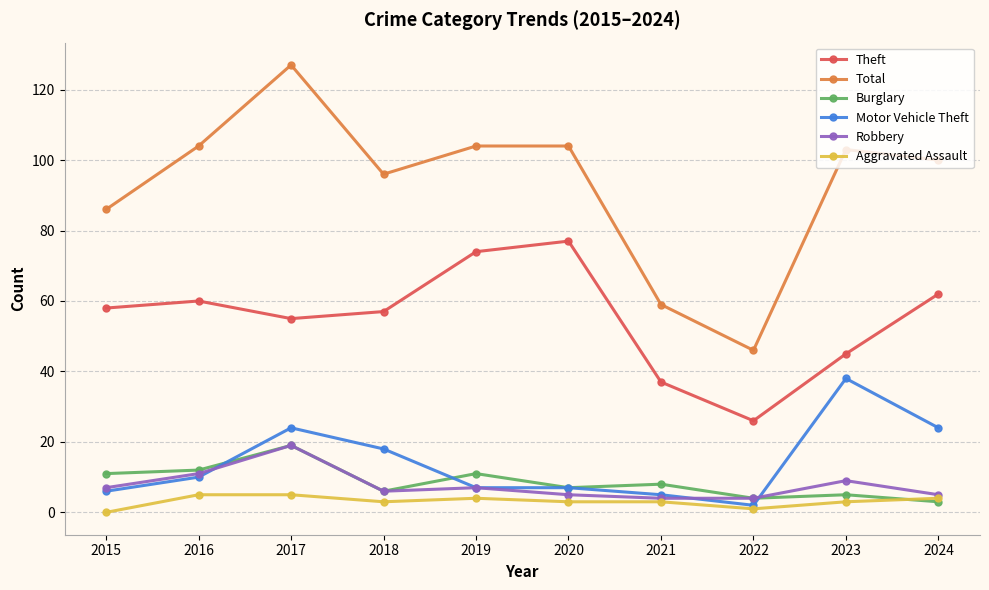

Count the number of data series in this chart.

6